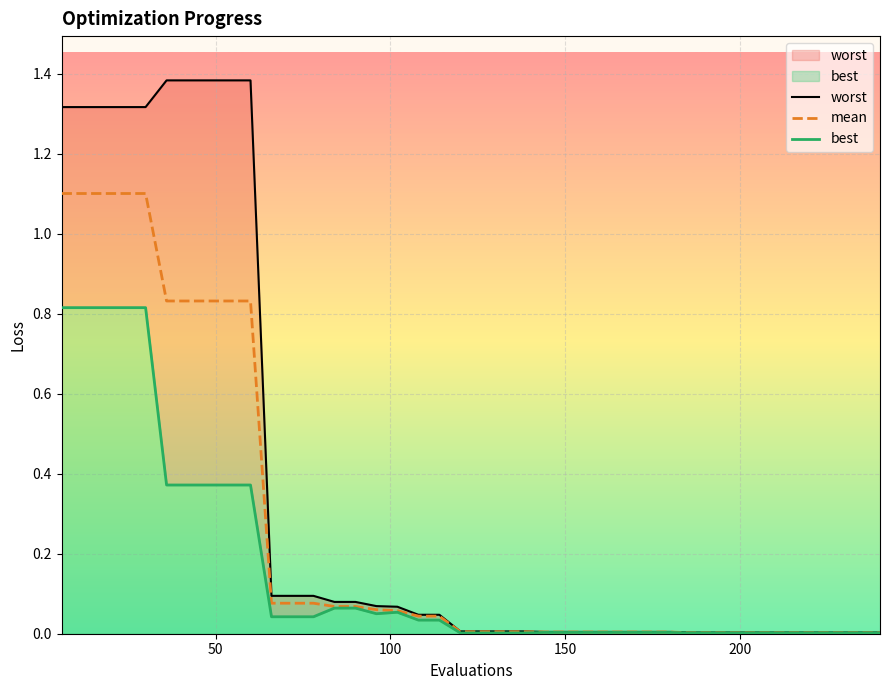

True or false: best and worst cross at least once.

False